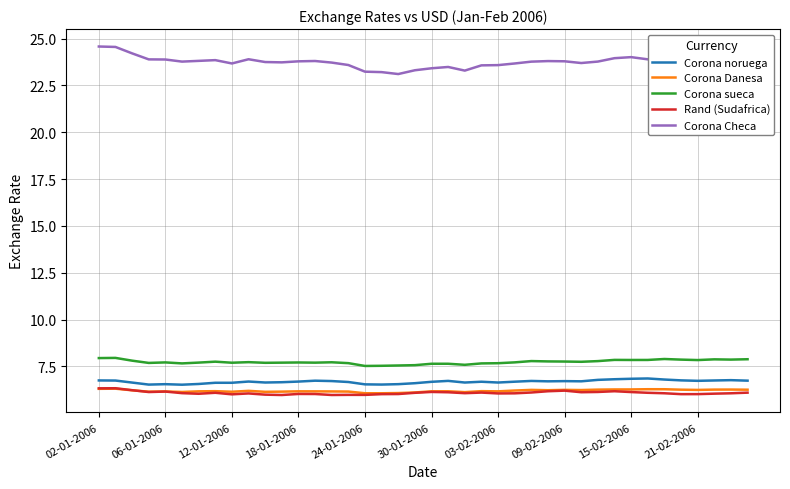

In Corona Danesa, how many points are lower than both neighbors (excluding endpoints)?

10